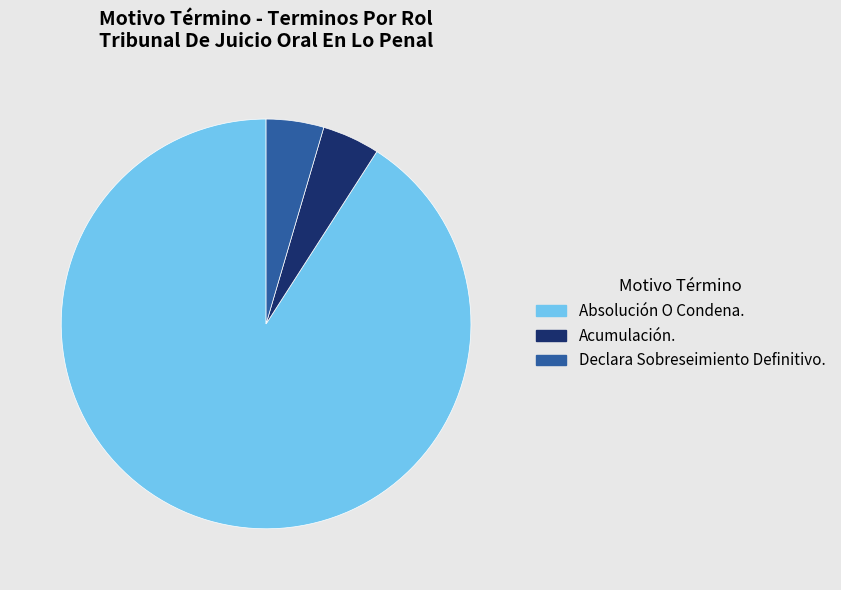

The Declara Sobreseimiento Definitivo. slice represents 12% of the pie. True or false?

False